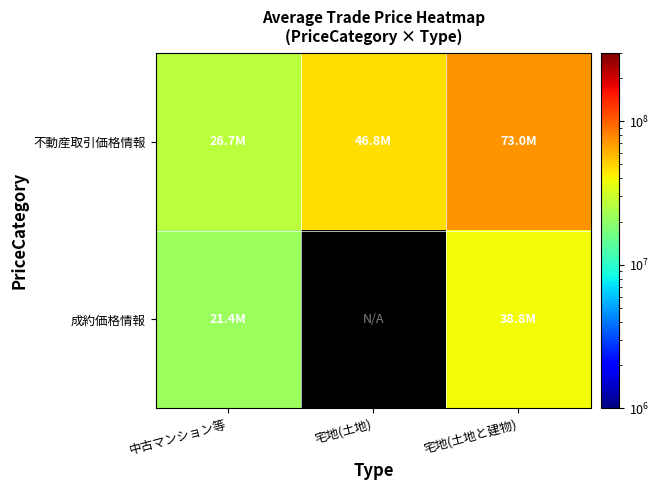

What is the approximate value of 成約価格情報 at 中古マンション等?

21437500.0